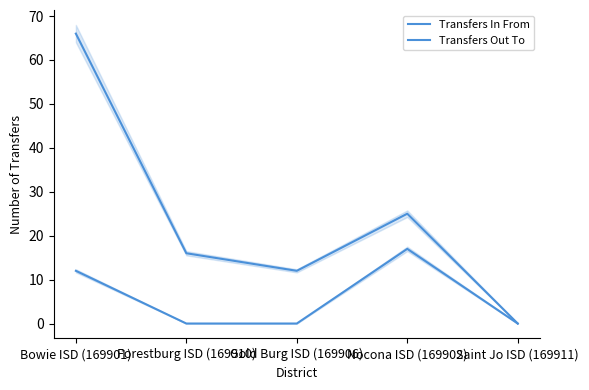

Is it true that Transfers In From equals 66 at Bowie ISD (169901)?

True